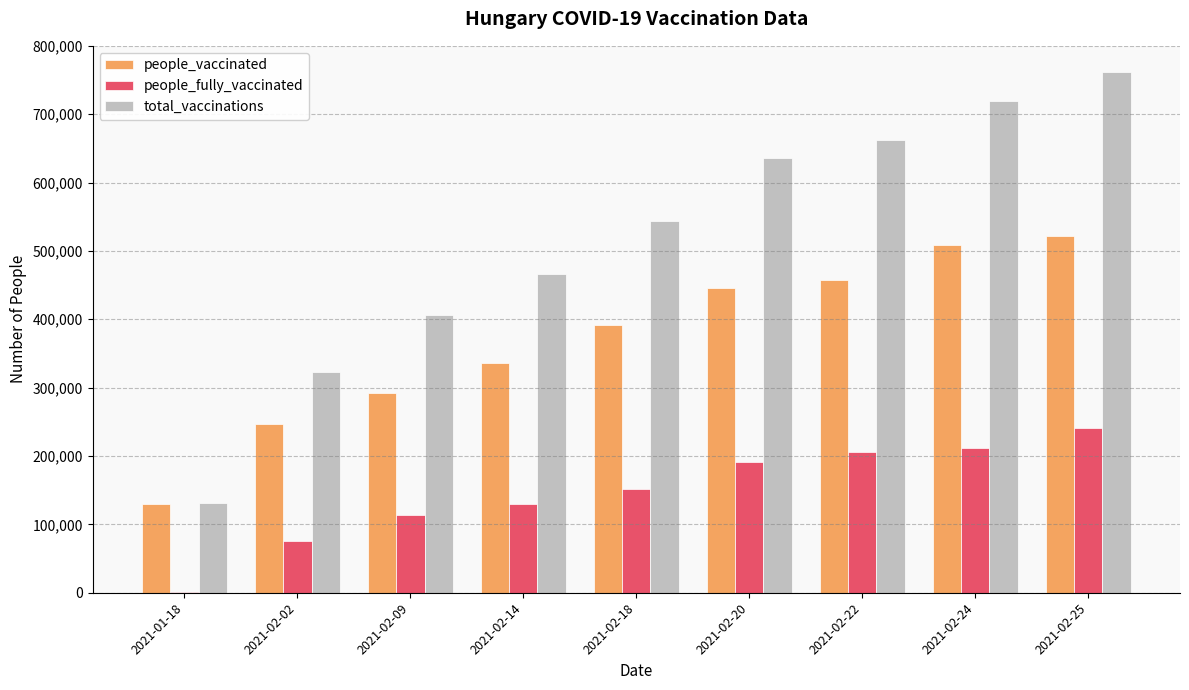

What is the spread (max minus min) of values at 2021-02-18?

391821